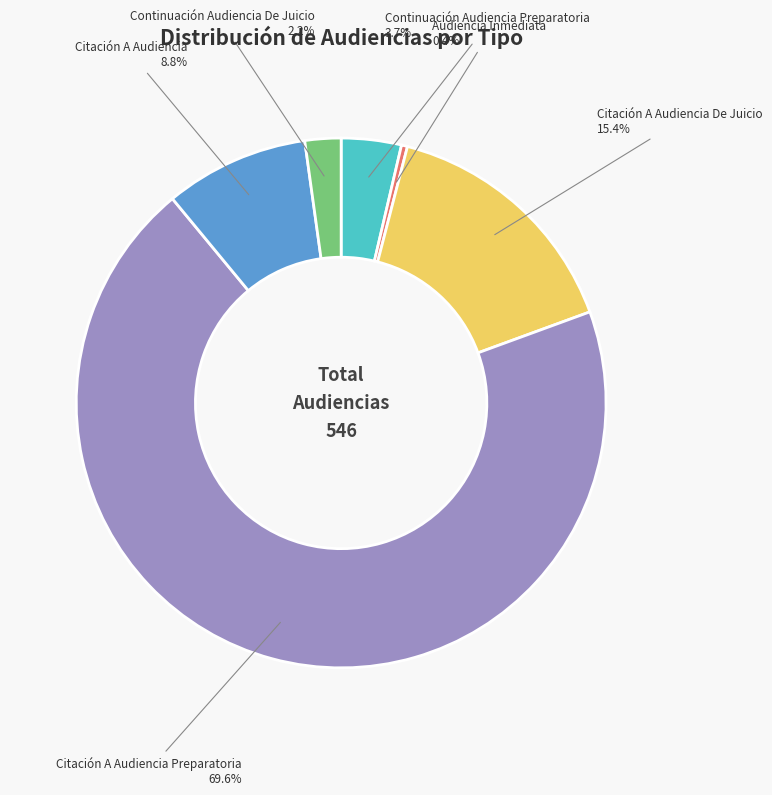

What percentage is the Citación A Audiencia Preparatoria slice, to the nearest percent?

70%